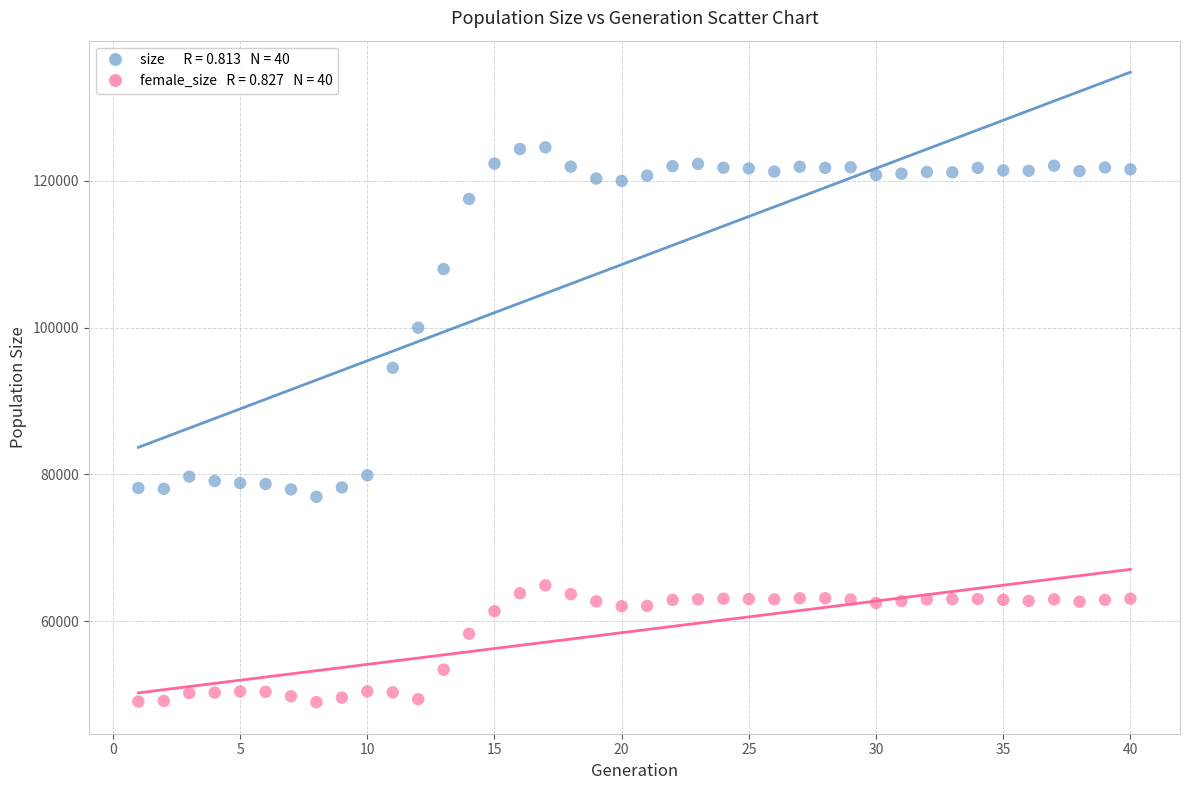

Across all data points, what is the range of Y values (max minus min)?

75535